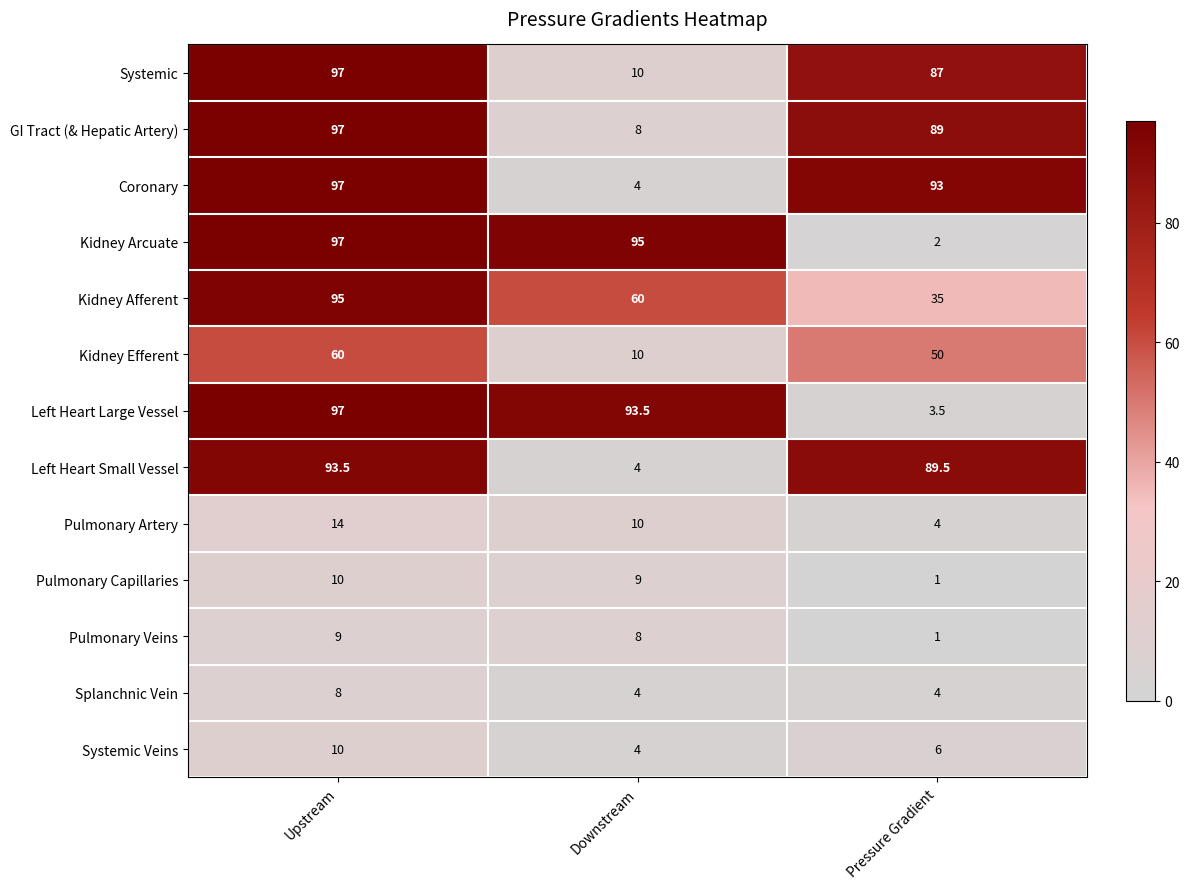

The value of Pulmonary Veins at Pressure Gradient is 1.0. True or false?

True